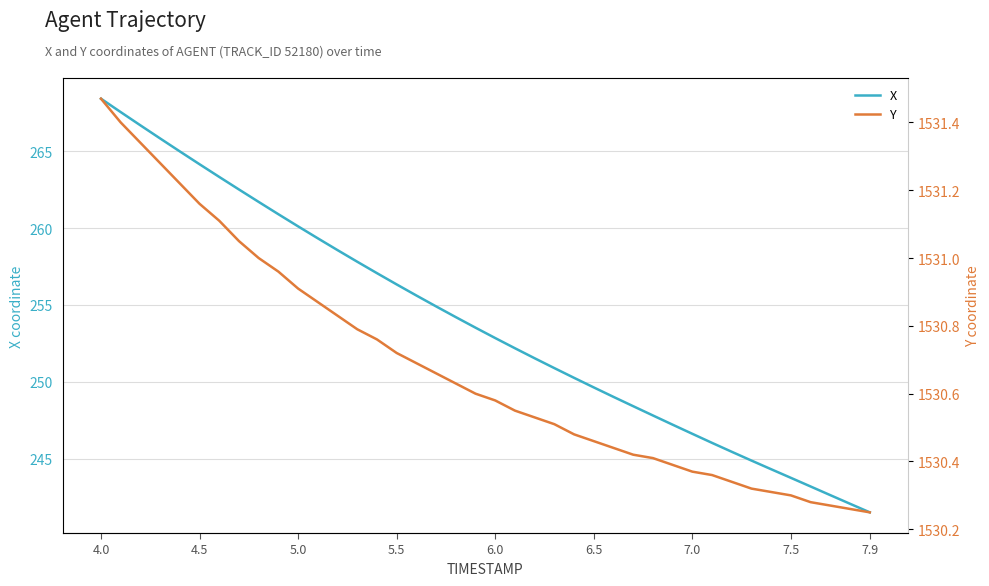

Which category has the highest value in the X series?

4.0